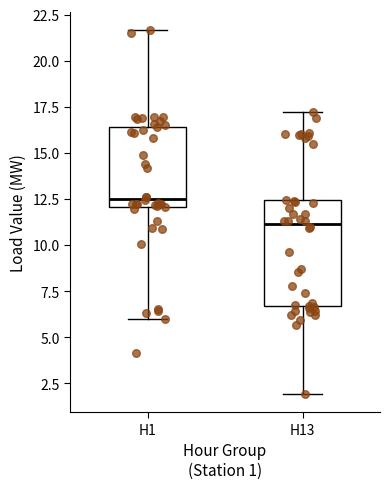

Where does the lower whisker of the box for H1 end on the y-axis? The values are not printed on the chart, so give them approximately, as read against the axis.

6.0